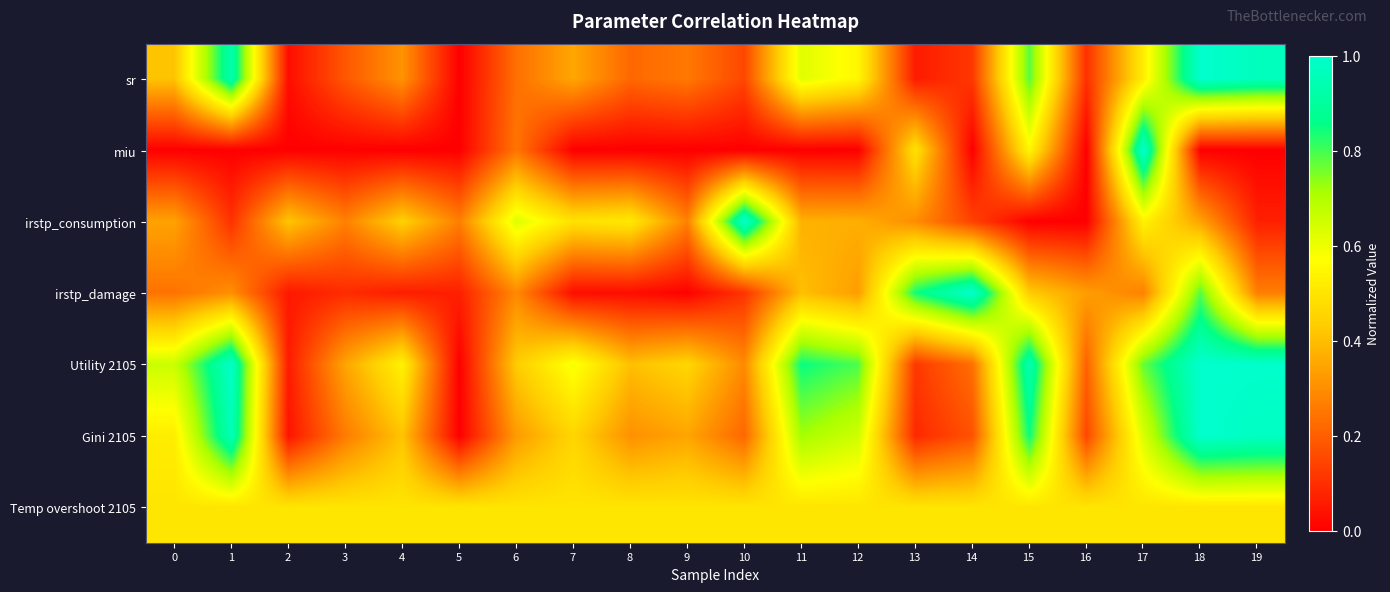

Reading left to right, list all the values displayed in this chart.

sr: 0=0.4	1=0.9	2=0.0	3=0.2	4=0.3	5=0.0	6=0.2	7=0.4	8=0.2	9=0.3	10=0.2	11=0.6	12=0.5	13=0.1	14=0.1	15=0.8	16=0.1	17=0.5	18=1.0	19=1.0
miu: 0=0.0	1=0.0	2=0.0	3=0.0	4=0.0	5=0.0	6=0.2	7=0.0	8=0.0	9=0.0	10=0.0	11=0.0	12=0.0	13=0.5	14=0.0	15=0.5	16=0.0	17=1.0	18=0.0	19=0.0
irstp_consumption: 0=0.3	1=0.1	2=0.4	3=0.3	4=0.4	5=0.3	6=0.6	7=0.5	8=0.5	9=0.3	10=1.0	11=0.4	12=0.4	13=0.3	14=0.1	15=0.0	16=0.0	17=0.5	18=0.3	19=0.1
irstp_damage: 0=0.2	1=0.3	2=0.1	3=0.1	4=0.1	5=0.1	6=0.3	7=0.0	8=0.0	9=0.0	10=0.1	11=0.4	12=0.3	13=0.8	14=1.0	15=0.4	16=0.3	17=0.3	18=0.8	19=0.3
Utility 2105: 0=0.7	1=1.0	2=0.1	3=0.3	4=0.5	5=0.0	6=0.4	7=0.6	8=0.4	9=0.5	10=0.3	11=0.8	12=0.8	13=0.1	14=0.2	15=0.9	16=0.2	17=0.8	18=1.0	19=1.0
Gini 2105: 0=0.5	1=1.0	2=0.0	3=0.3	4=0.4	5=0.0	6=0.3	7=0.5	8=0.3	9=0.3	10=0.2	11=0.7	12=0.7	13=0.1	14=0.2	15=0.8	16=0.2	17=0.6	18=1.0	19=1.0
Temp overshoot 2105: 0=0.5	1=0.5	2=0.5	3=0.5	4=0.5	5=0.5	6=0.5	7=0.5	8=0.5	9=0.5	10=0.5	11=0.5	12=0.5	13=0.5	14=0.5	15=0.5	16=0.5	17=0.5	18=0.5	19=0.5